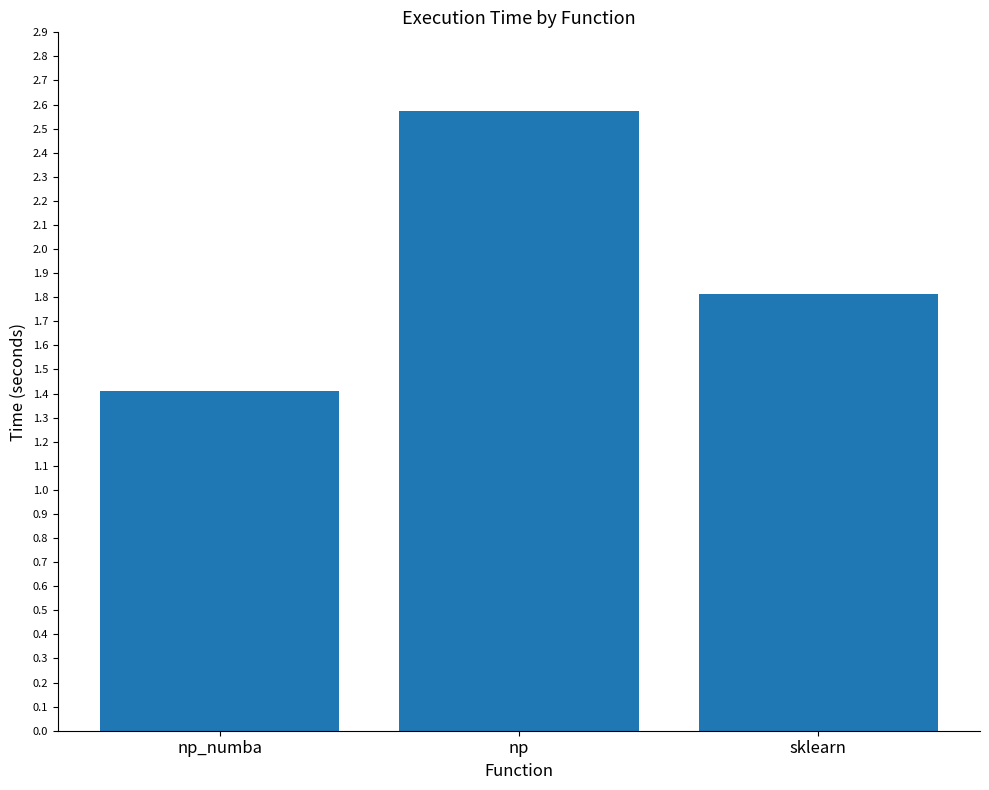

What is the ratio of the value at np_numba to the value at sklearn?

0.8